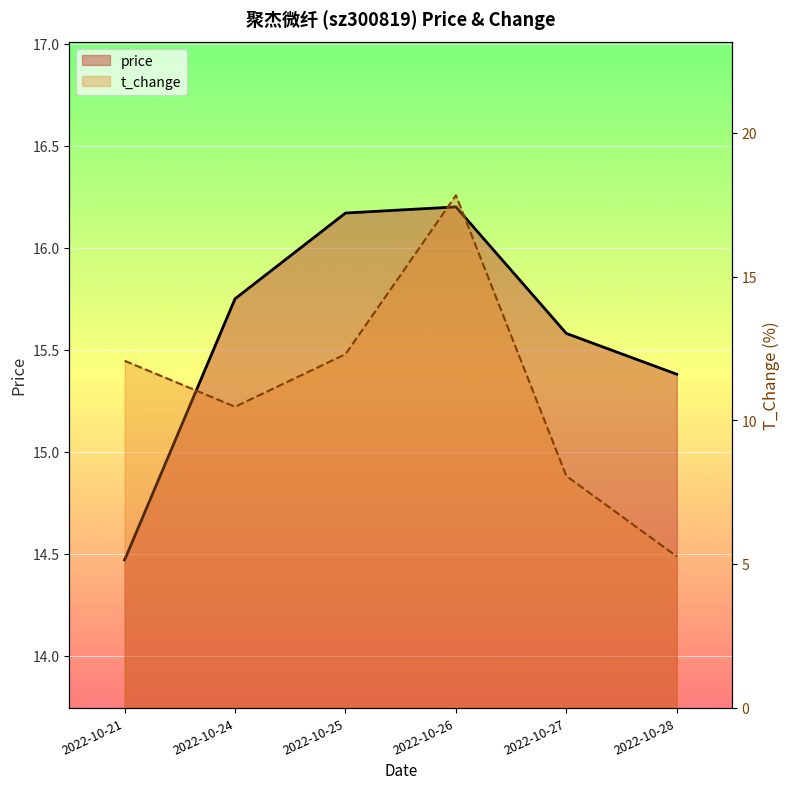

What is the value of the t_change point at the 4th from the left?

17.8